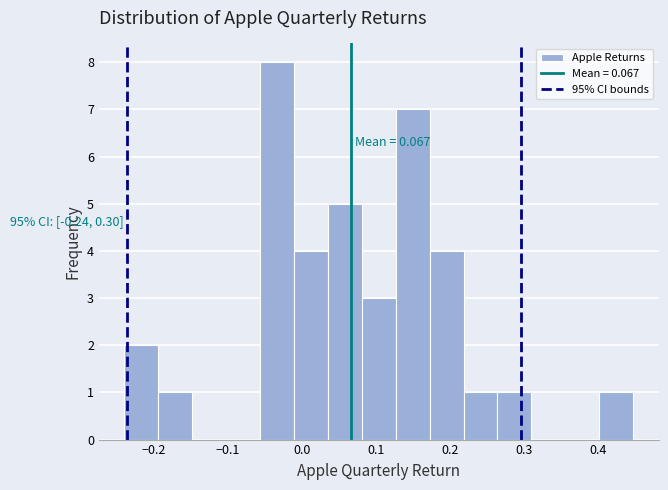

Which range on the x-axis has the tallest bar?

-0.06 to -0.01